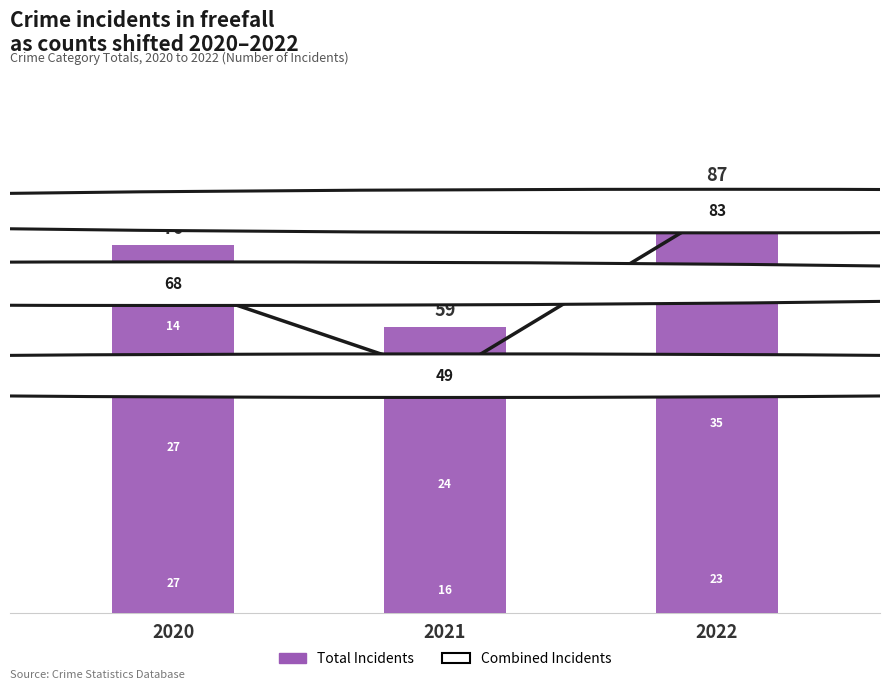

What is the value of the Combined Incidents (line) bar at the 2nd from the left?

49